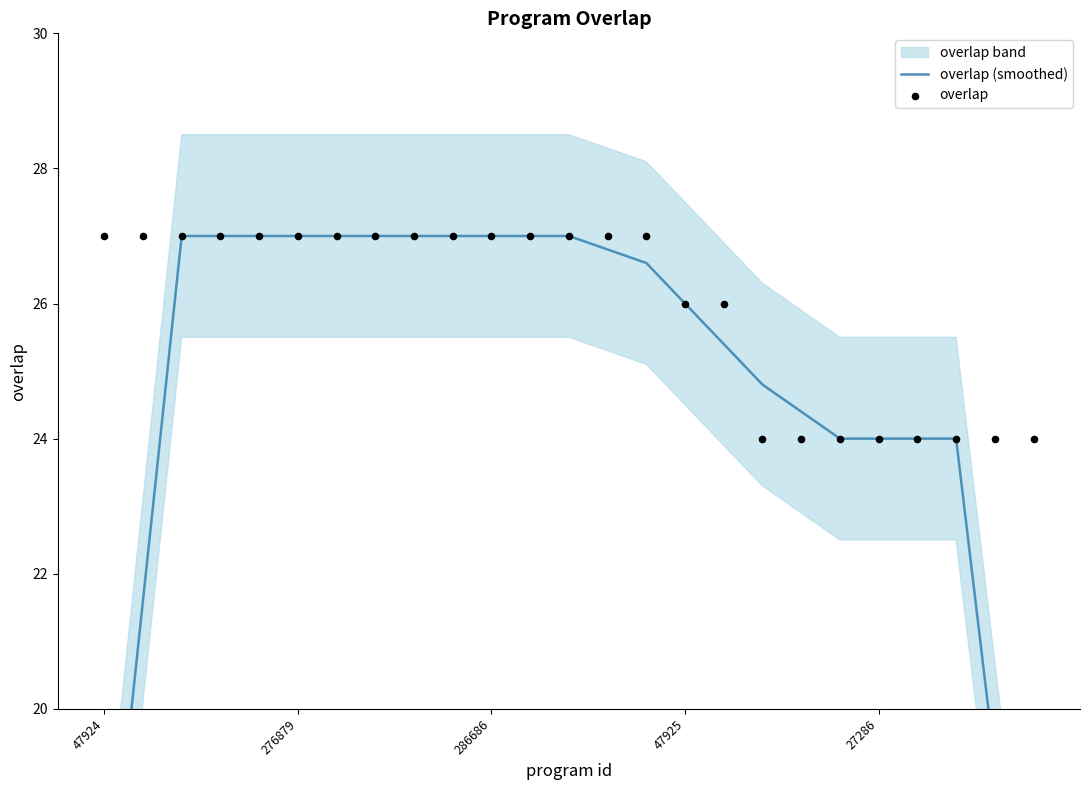

Which series reaches the minimum Y coordinate?

overlap (smoothed)